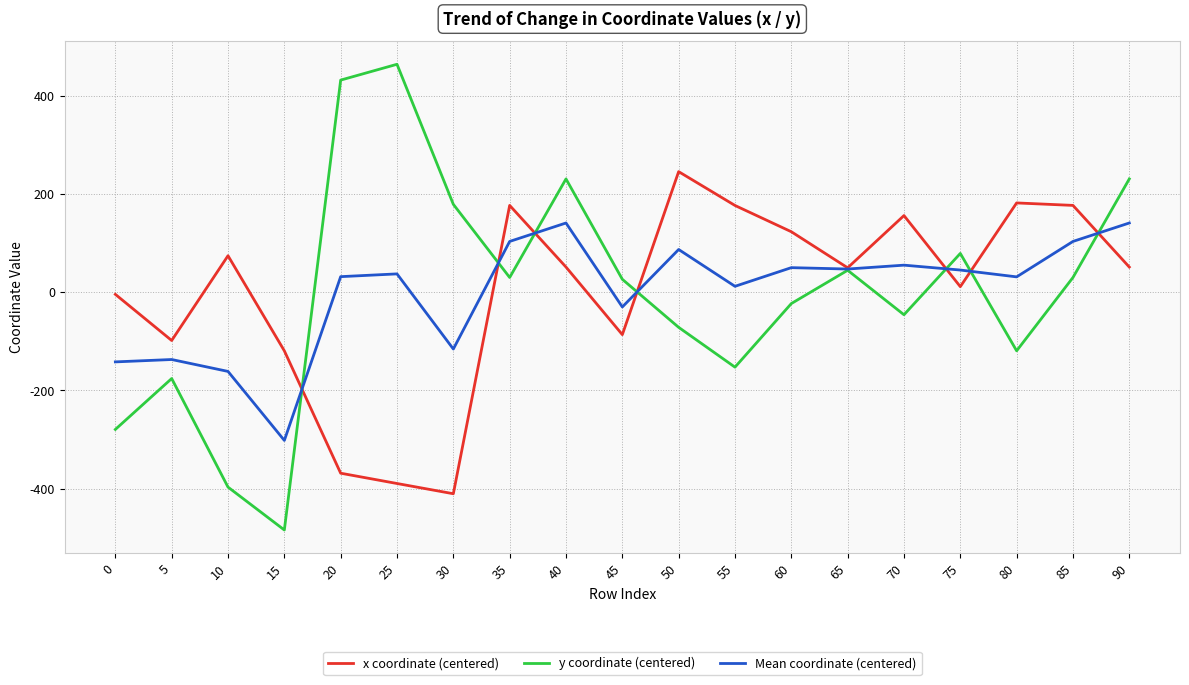

Is it true that y coordinate (centered) equals 464.3 at 25?

True